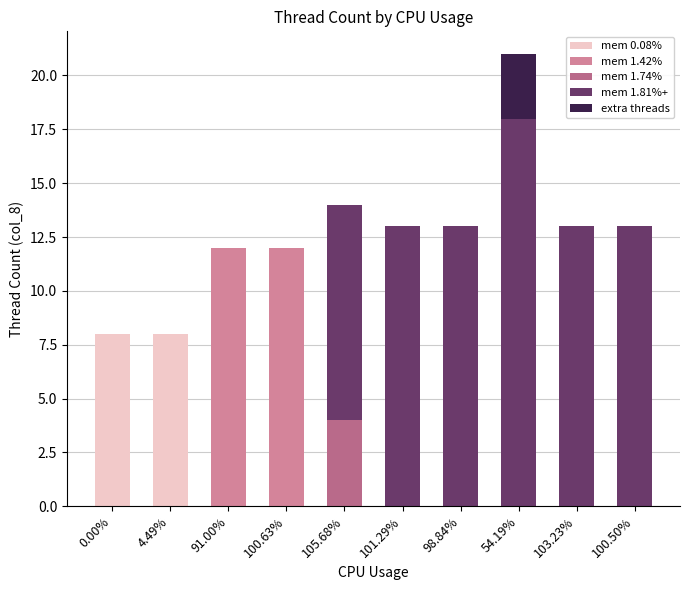

The mem 0.08% series shows 6 at 4.49%. True or false?

False